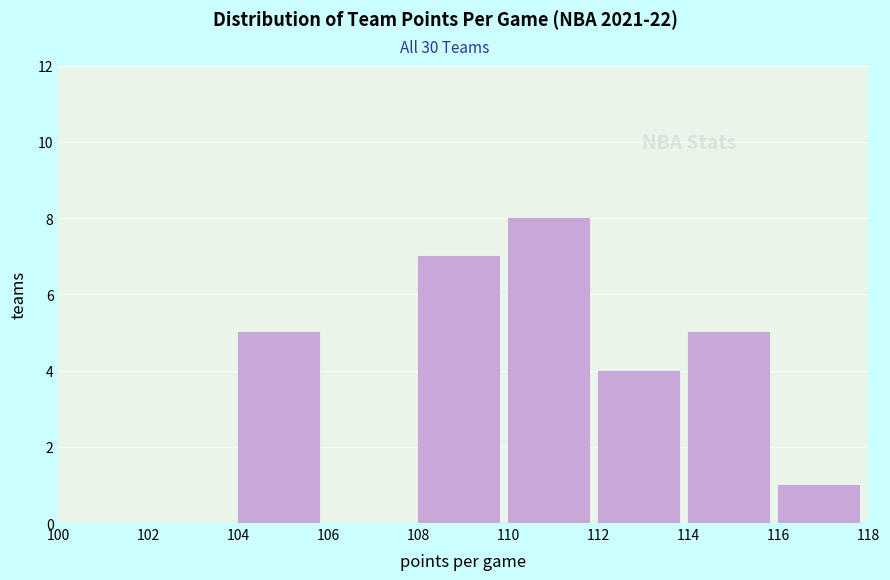

Reading left to right, list every bar in this chart as the range it spans on the x-axis followed by its height. The values are not printed on the chart, so give them approximately, as read against the axis.

100 to 102: 0
102 to 104: 0
104 to 106: 5
106 to 108: 0
108 to 110: 7
110 to 112: 8
112 to 114: 4
114 to 116: 5
116 to 118: 1